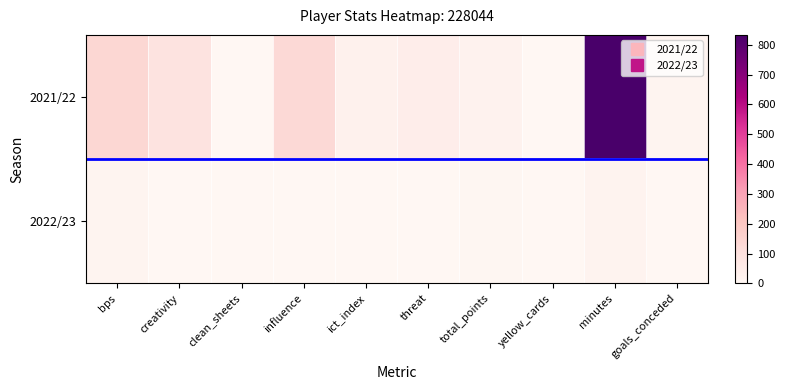

At yellow_cards, list the series in order from smallest to largest.

2022/23, 2021/22